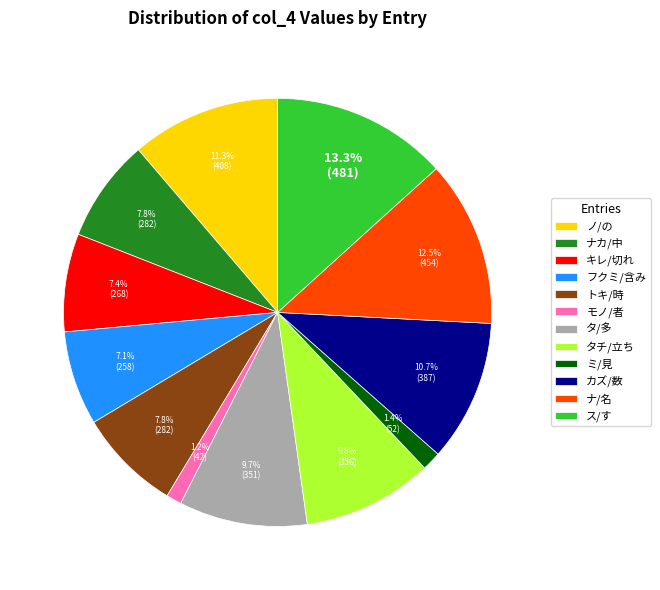

To the nearest percent, what portion does ス/す represent?

13%